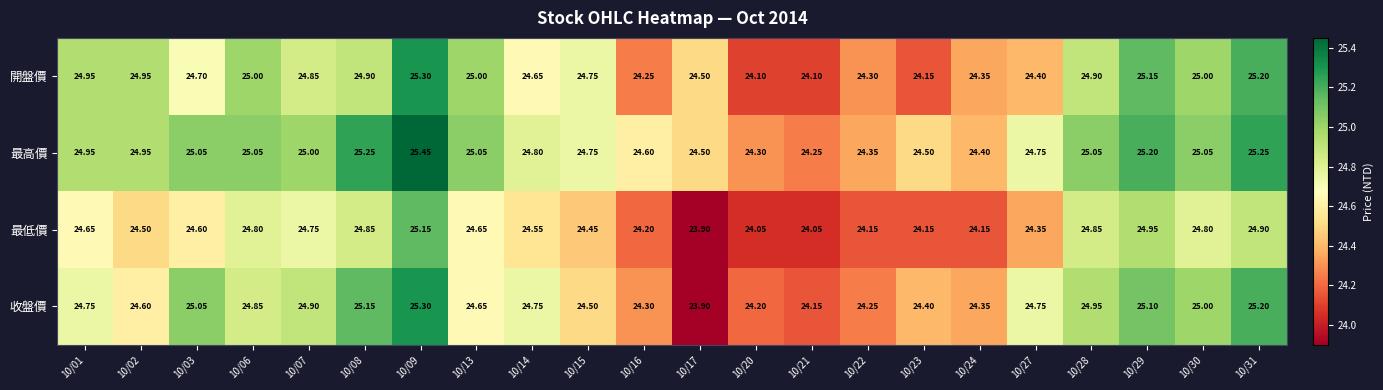

Which series changed the most between 10/23 and 10/31?

開盤價